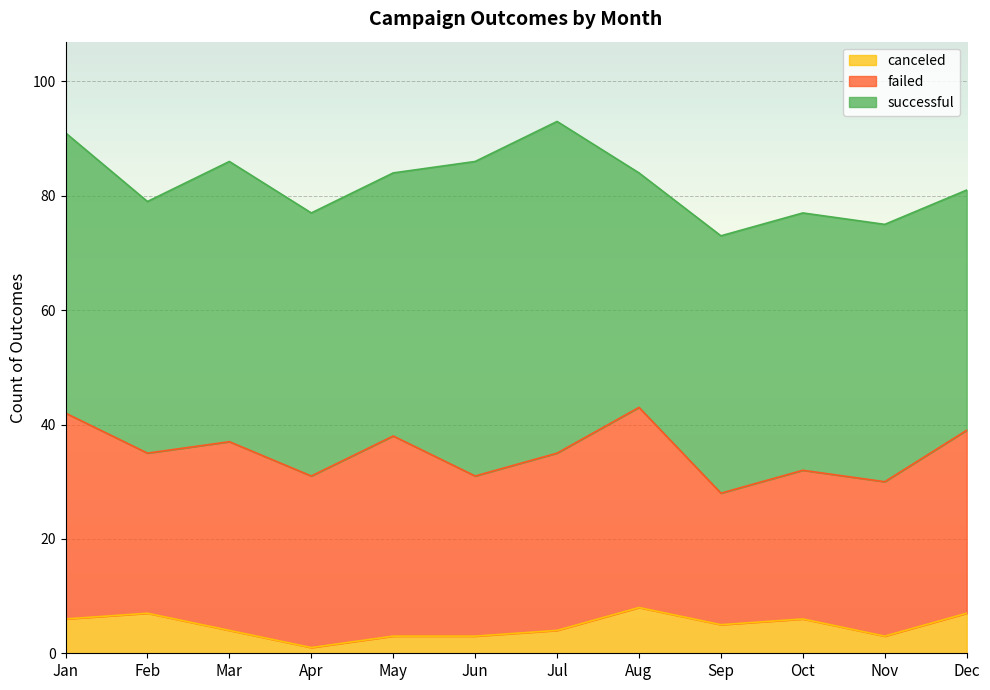

What is the smallest value displayed?

1